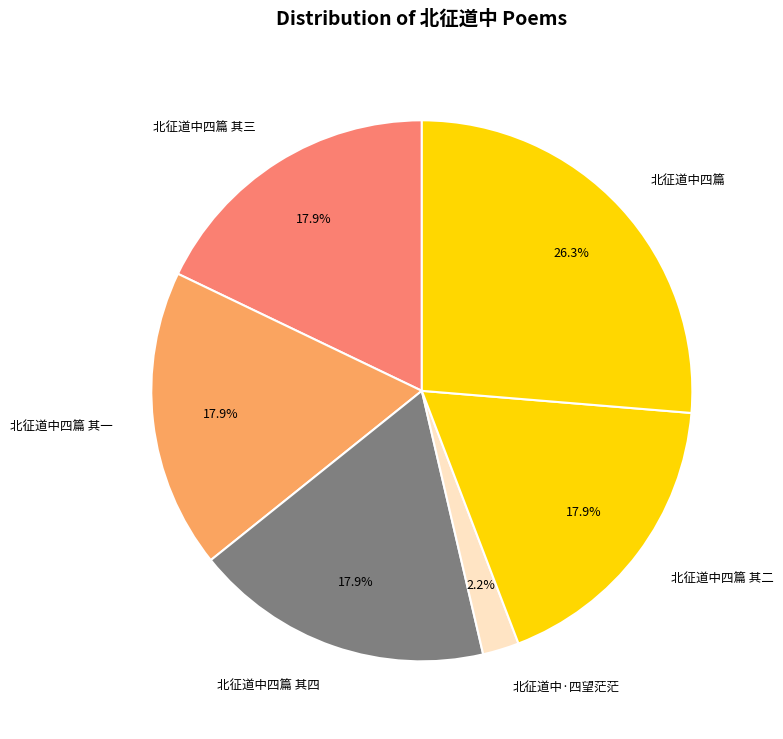

Between 北征道中四篇 其四 and 北征道中四篇, which is larger?

北征道中四篇